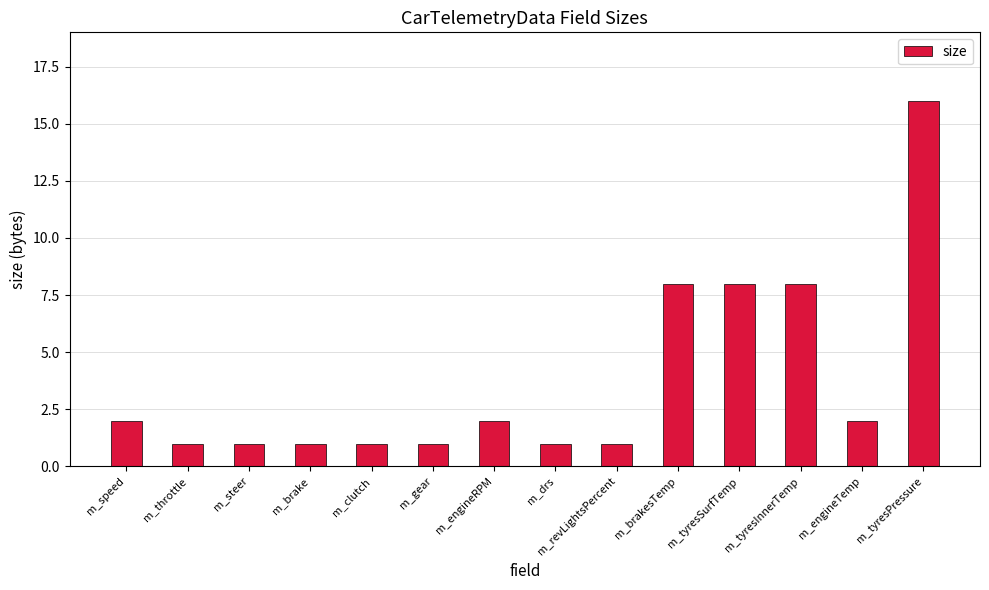

What is the maximum value shown in the chart?

16